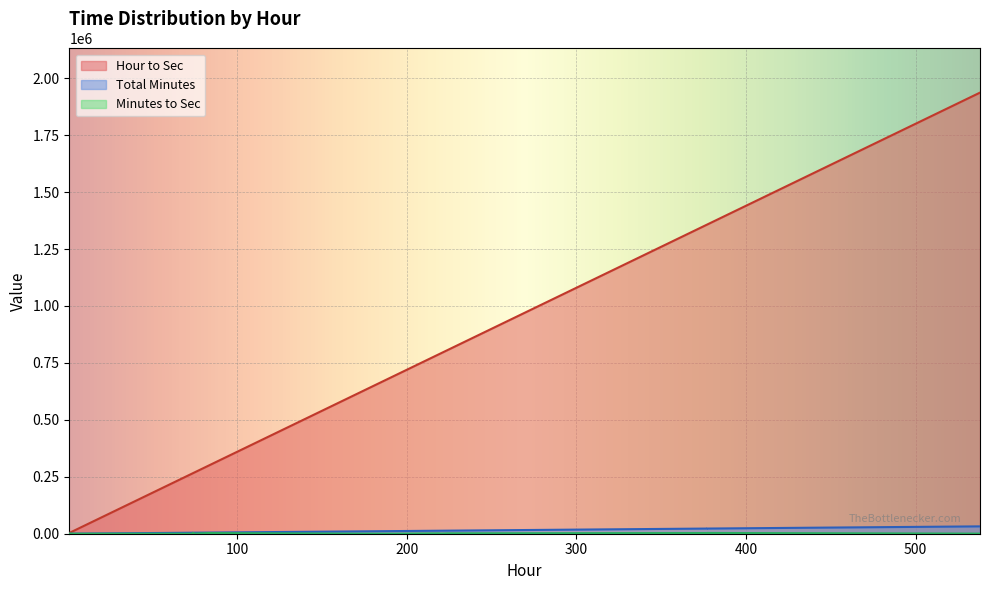

Is it true that Total Minutes equals 10323 at 172?

True